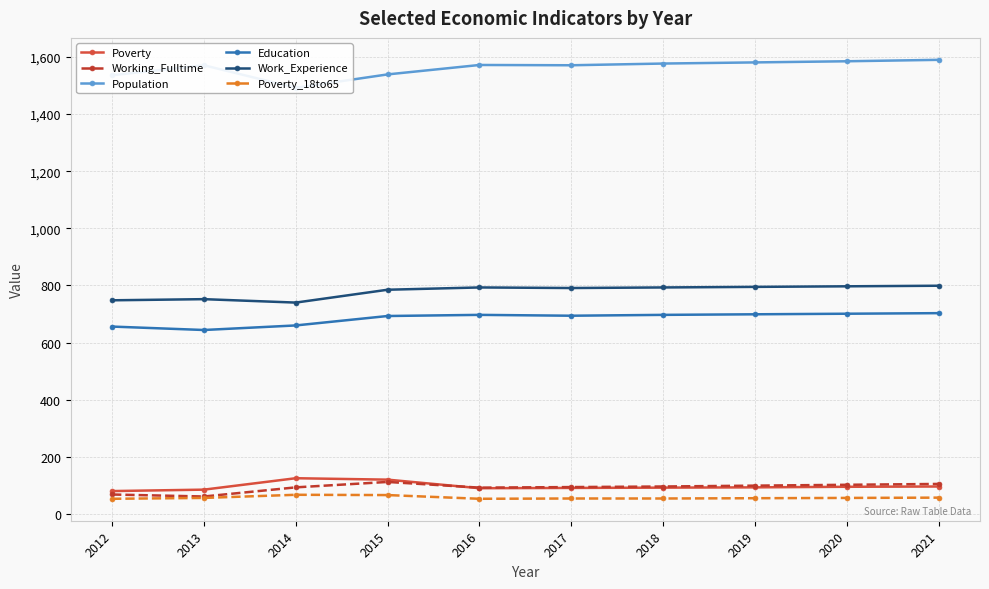

Between 2012 and 2015, which series saw the biggest shift?

Working_Fulltime